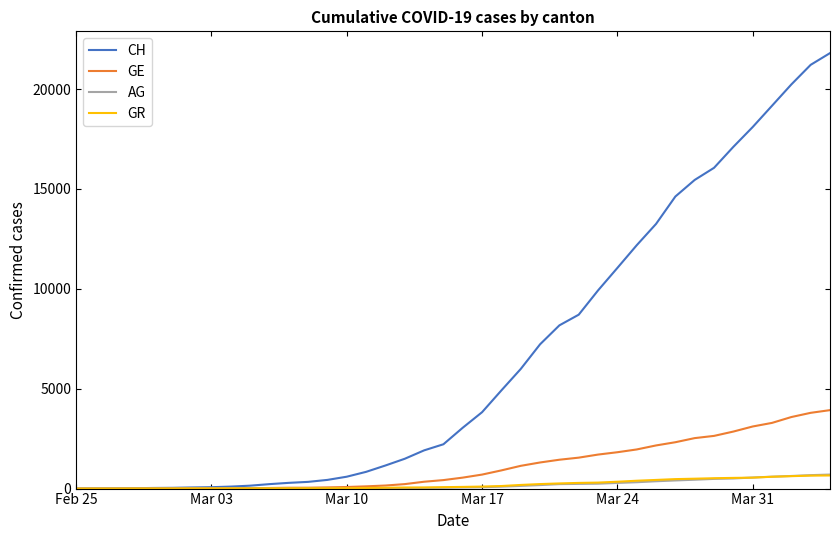

What is the maximum value shown in the chart?

21804